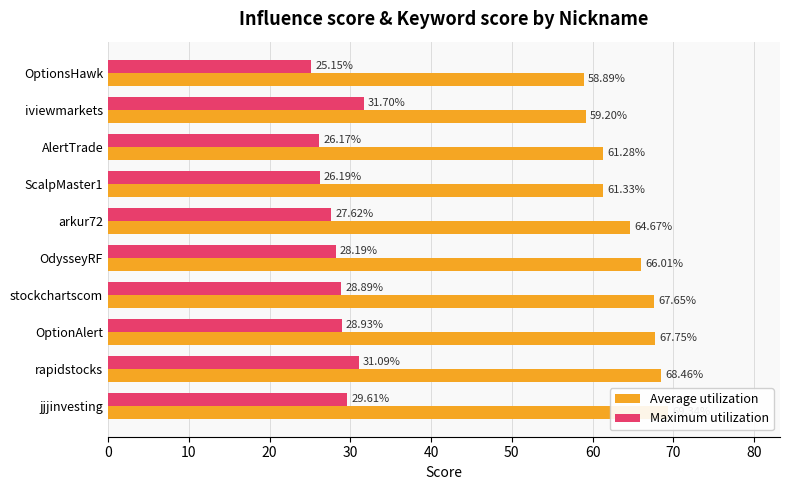

What is the smallest value displayed?

25.1